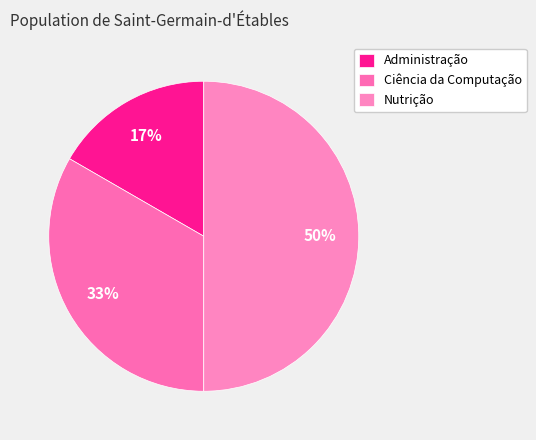

To the nearest percent, what is the difference between the Administração and Nutrição slice percentages?

33%